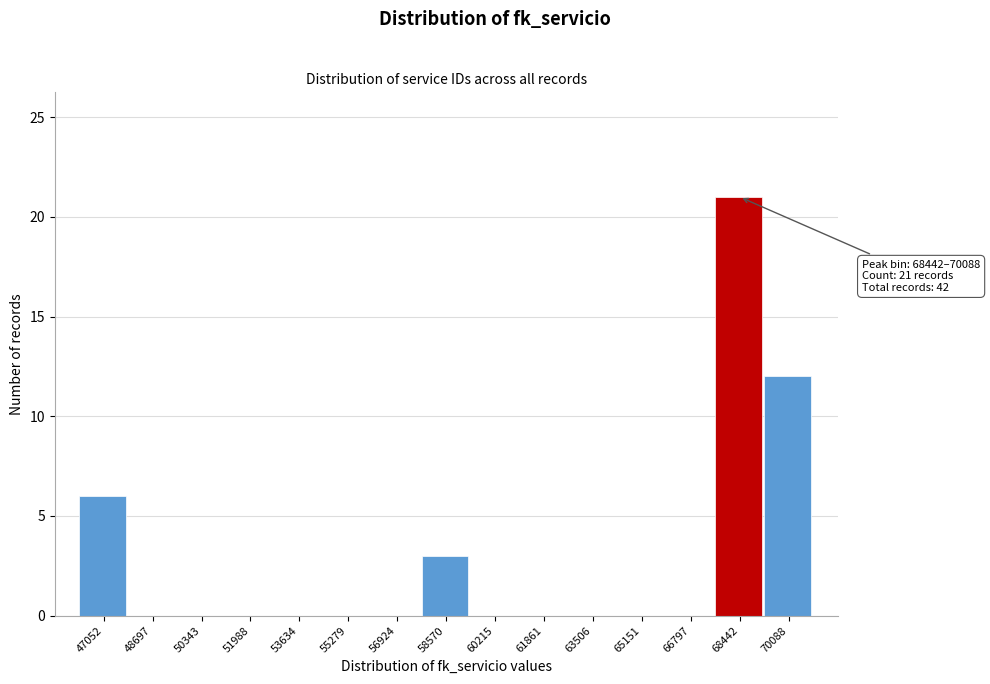

Reading left to right, transcribe all the data shown in this chart.

47052=6	48697=0	50343=0	51988=0	53634=0	55279=0	56924=0	58570=3	60215=0	61861=0	63506=0	65151=0	66797=0	68442=21	70088=12